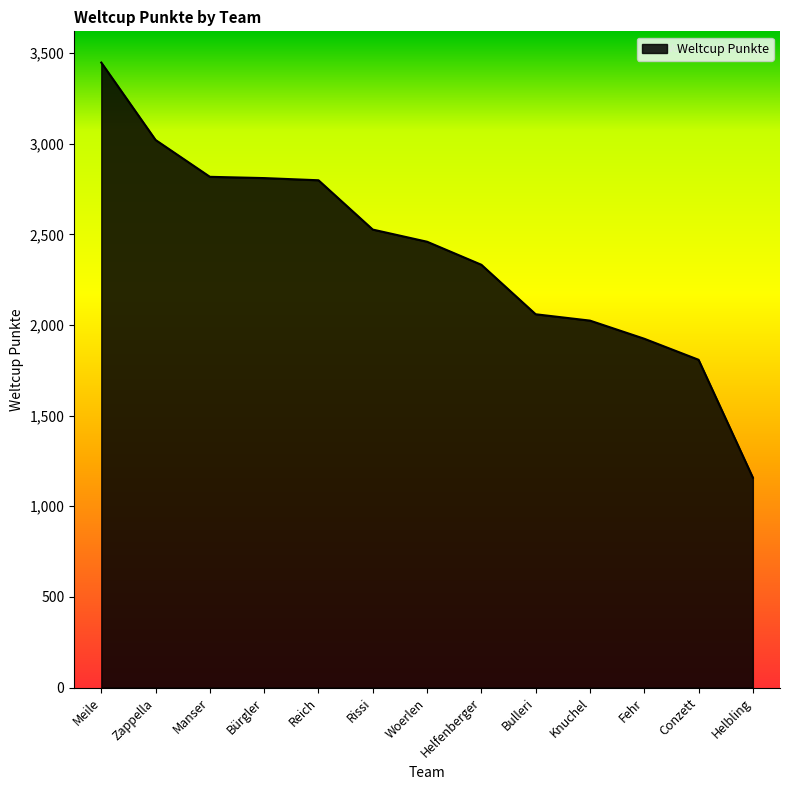

At which label is the value closest to 2302?

Helfenberger